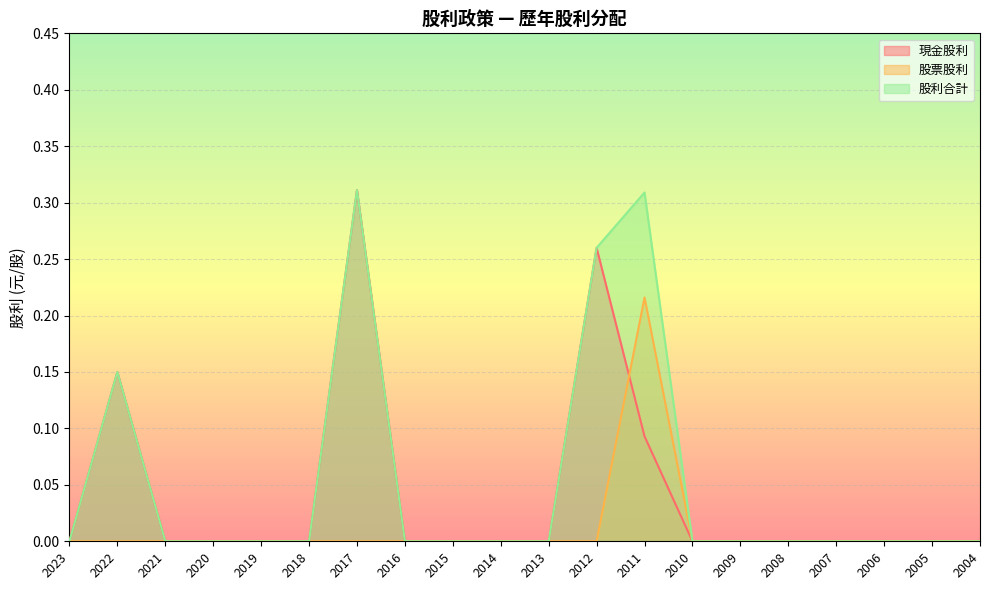

Where is the first local maximum for 股利合計?

2022